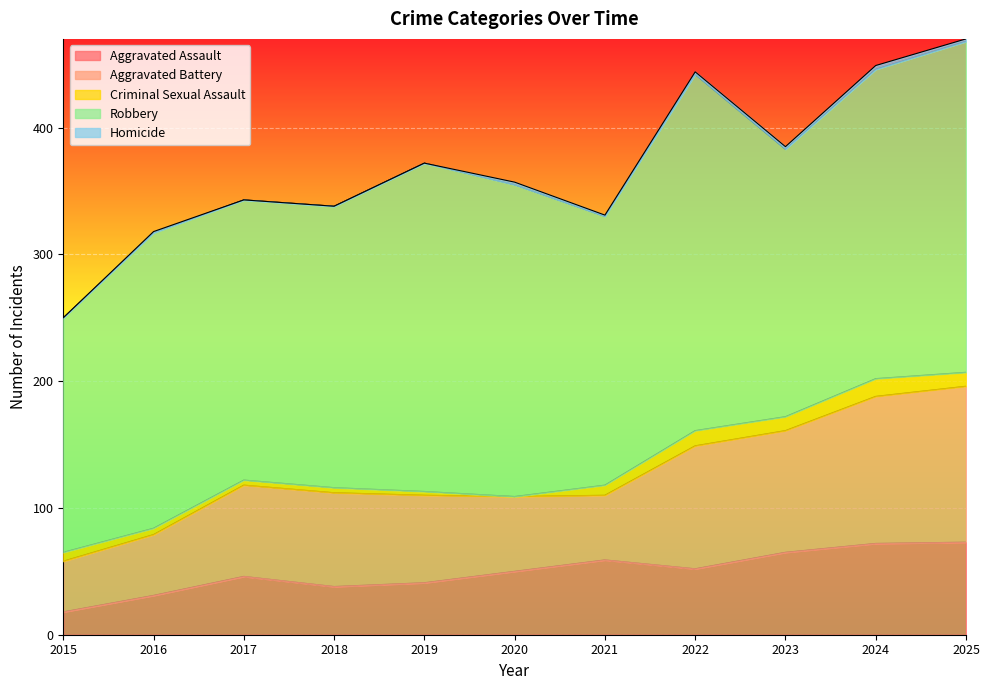

What is the total value across all series at 2015?

250